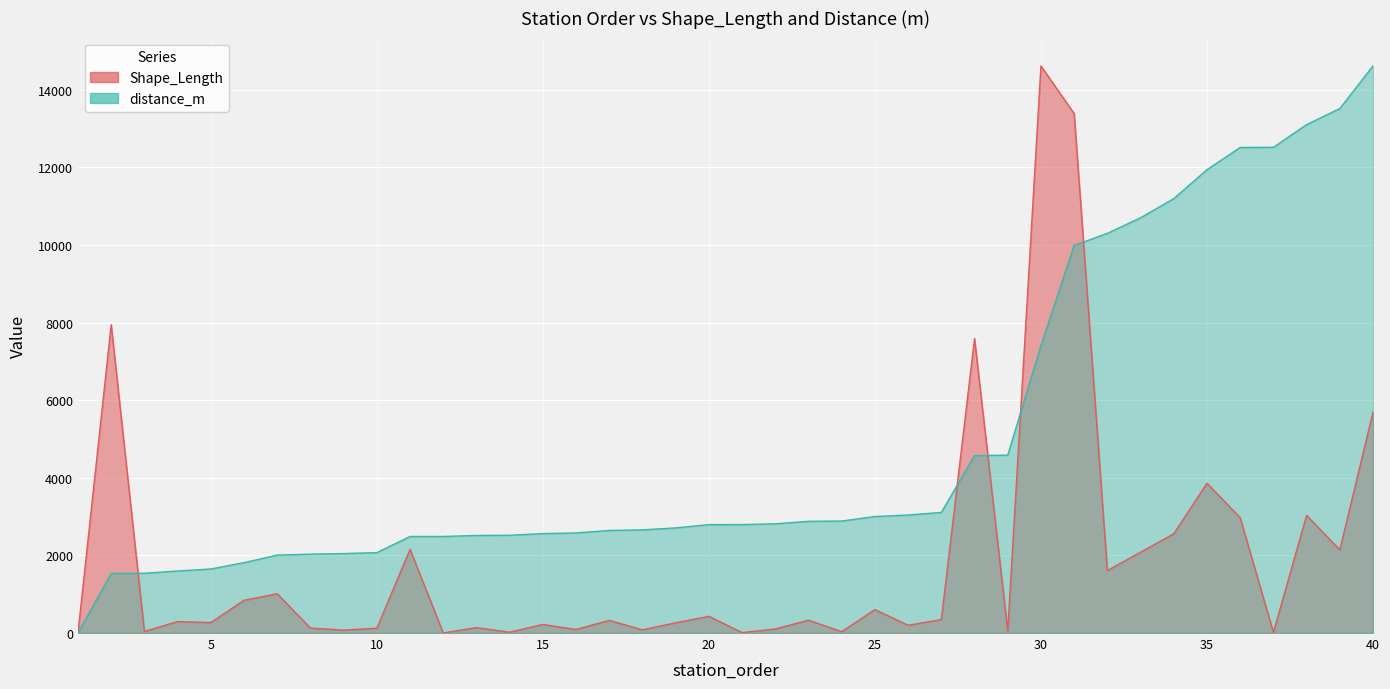

Which category has the lowest value across all series?

1